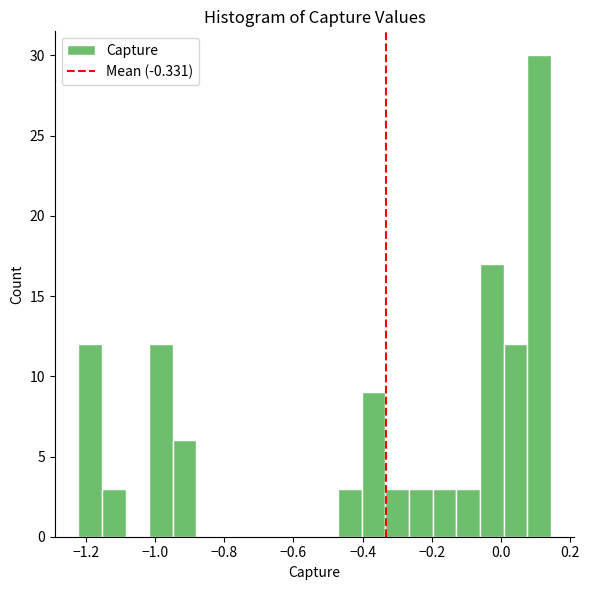

Read against the x-axis, roughly where is the centre of the tallest bar?

0.12